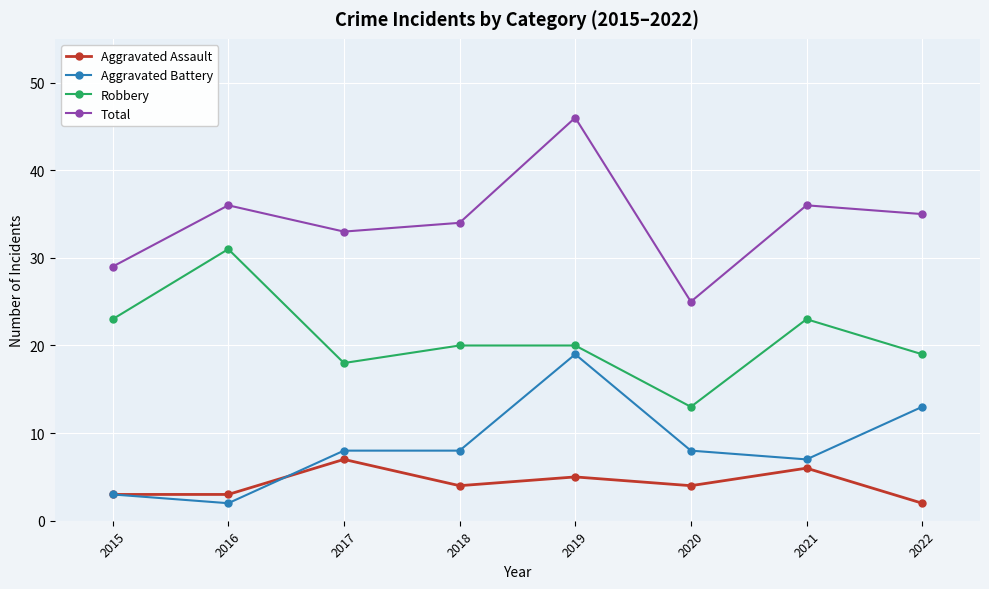

What is the difference between the highest and lowest values at 2019?

41